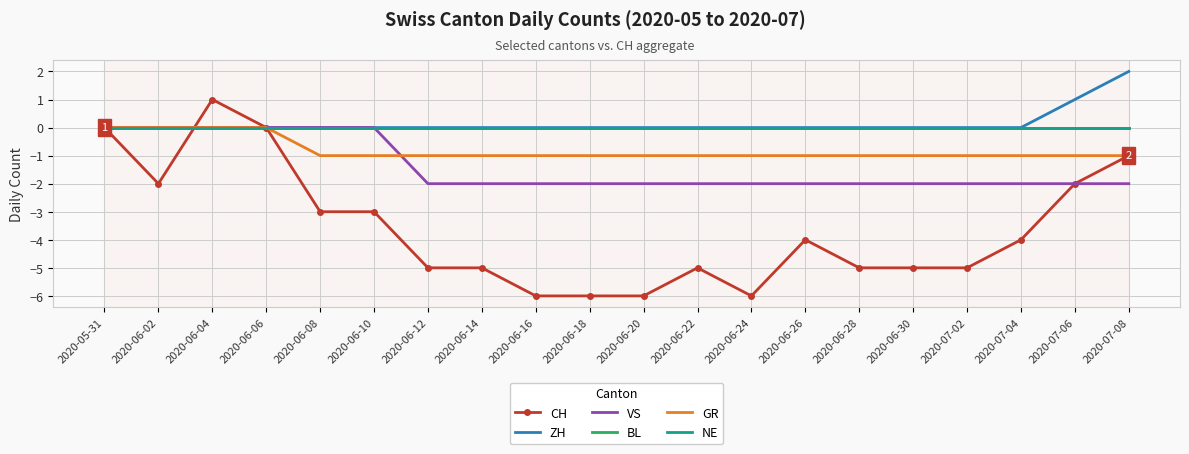

How many values in the CH series exceed -4?

8